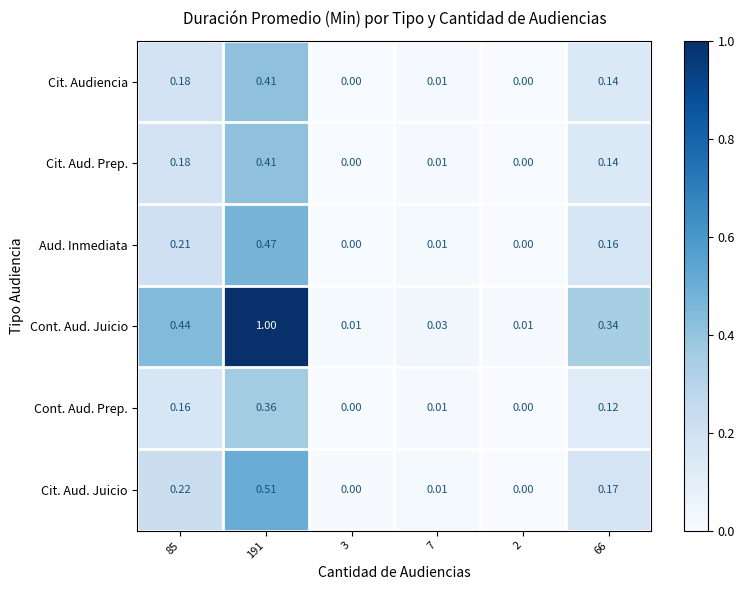

Which series has the largest range (max minus min)?

Cont. Aud. Juicio